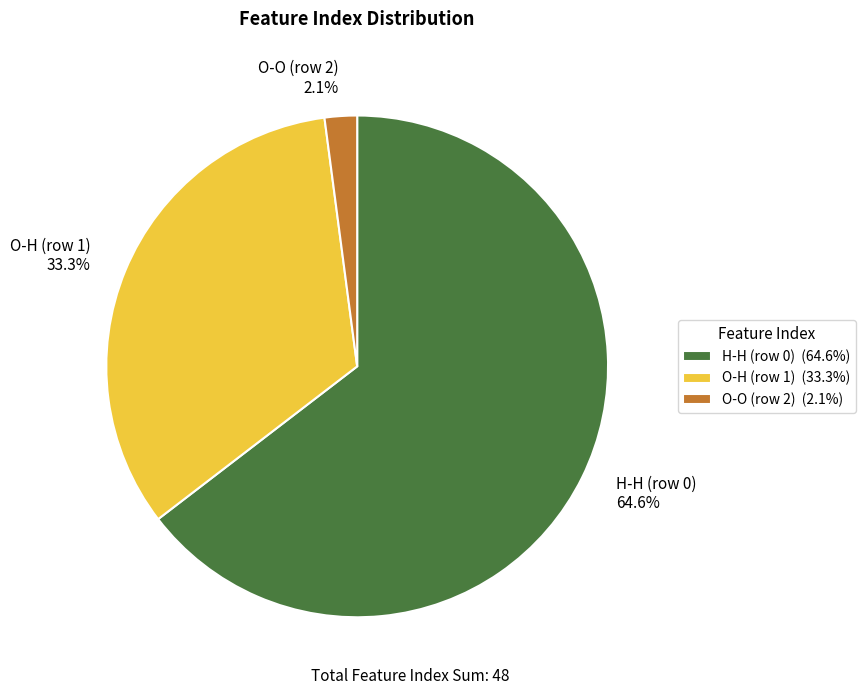

How many slices are in this pie chart?

3